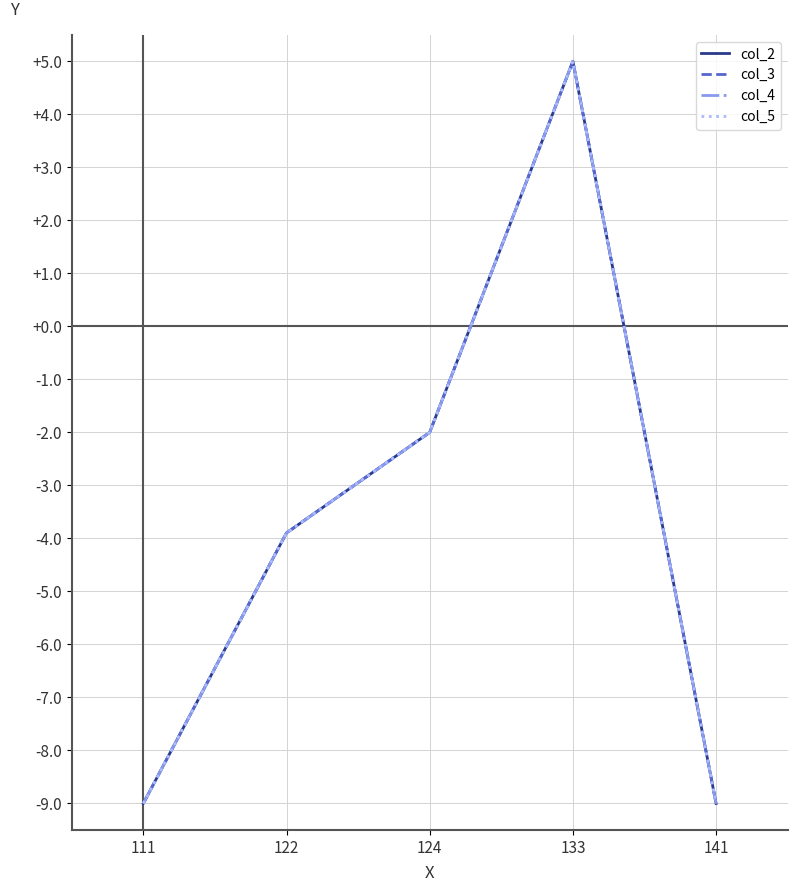

Where is col_2 nearest to the value -2?

124